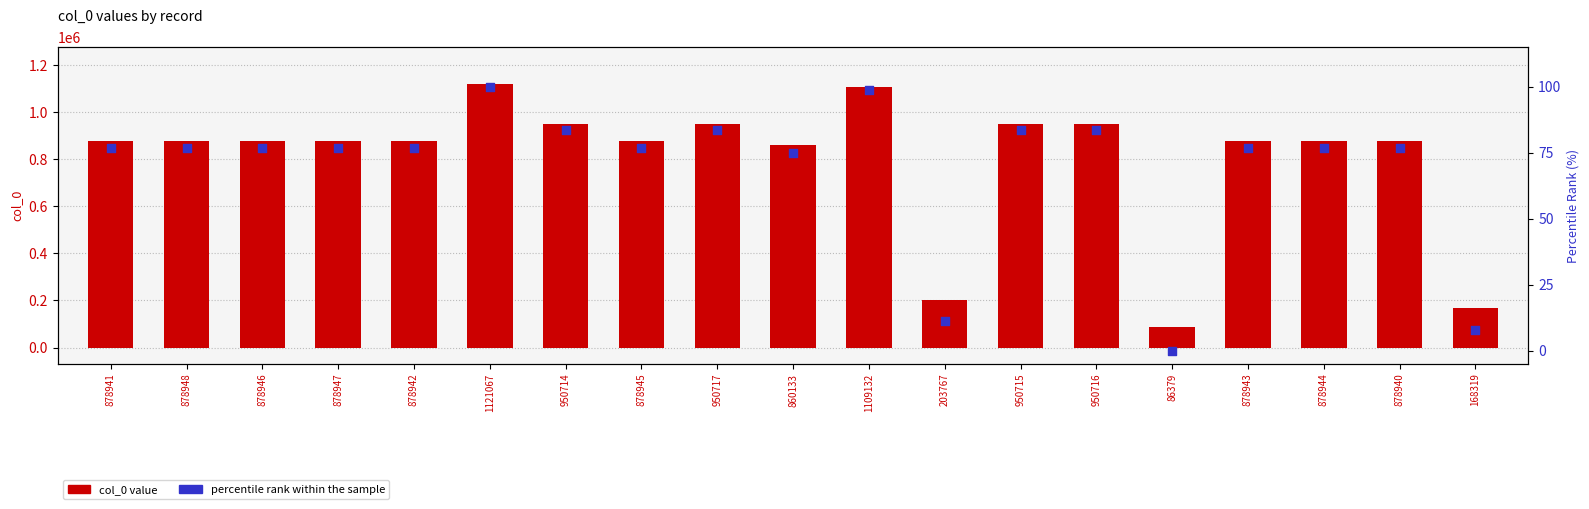

What is the total value across all series at 878946?

879022.6